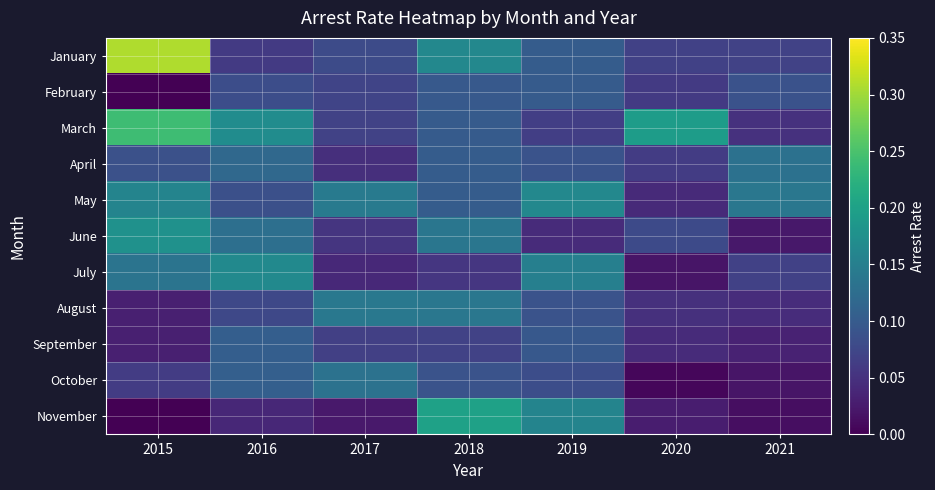

Reading left to right, what are all the values shown in this chart?

January: 2015=0.3	2016=0.1	2017=0.1	2018=0.2	2019=0.1	2020=0.1	2021=0.1
February: 2015=0.0	2016=0.1	2017=0.1	2018=0.1	2019=0.1	2020=0.1	2021=0.1
March: 2015=0.2	2016=0.2	2017=0.1	2018=0.1	2019=0.1	2020=0.2	2021=0.0
April: 2015=0.1	2016=0.1	2017=0.0	2018=0.1	2019=0.1	2020=0.1	2021=0.1
May: 2015=0.2	2016=0.1	2017=0.1	2018=0.1	2019=0.2	2020=0.0	2021=0.1
June: 2015=0.2	2016=0.1	2017=0.1	2018=0.1	2019=0.0	2020=0.1	2021=0.0
July: 2015=0.1	2016=0.2	2017=0.0	2018=0.1	2019=0.2	2020=0.0	2021=0.1
August: 2015=0.0	2016=0.1	2017=0.1	2018=0.1	2019=0.1	2020=0.0	2021=0.0
September: 2015=0.0	2016=0.1	2017=0.1	2018=0.1	2019=0.1	2020=0.0	2021=0.0
October: 2015=0.1	2016=0.1	2017=0.1	2018=0.1	2019=0.1	2020=0.0	2021=0.0
November: 2015=0.0	2016=0.0	2017=0.0	2018=0.2	2019=0.2	2020=0.0	2021=0.0